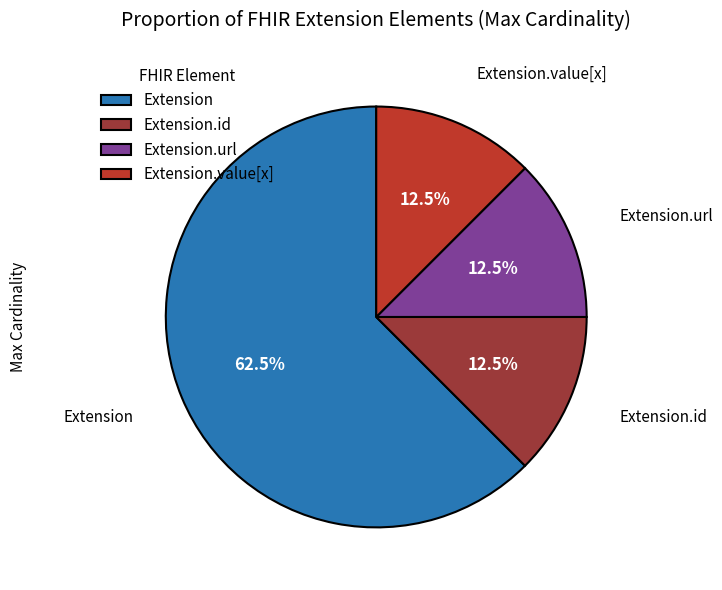

To the nearest percent, what is the difference between the Extension.url and Extension.value[x] slice percentages?

0%